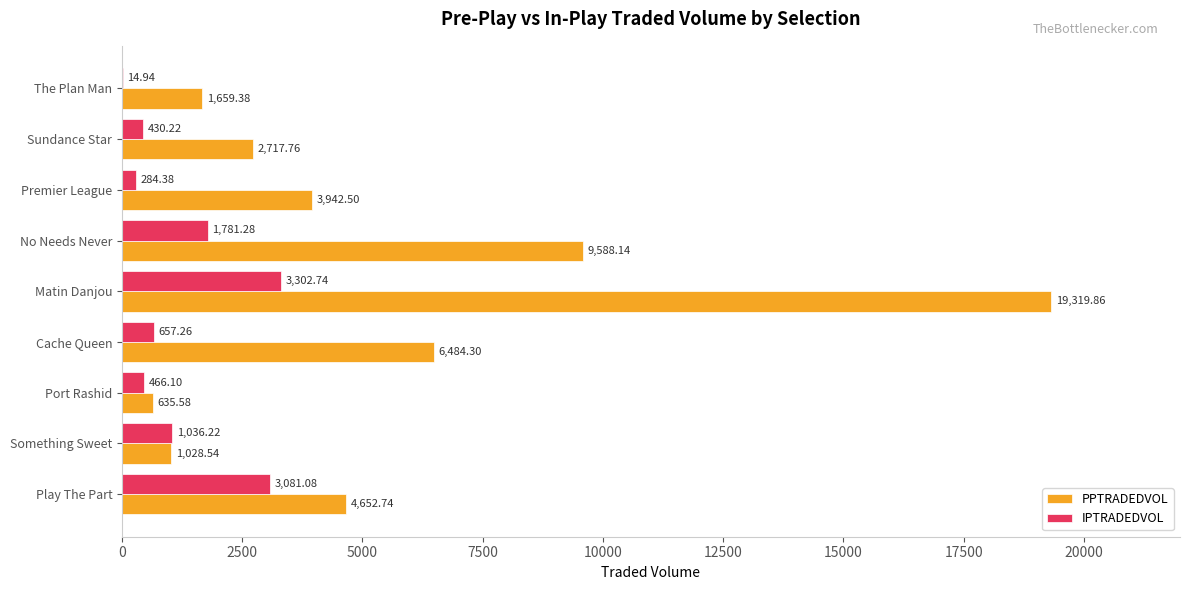

Which series changed the most between Matin Danjou and The Plan Man?

PPTRADEDVOL